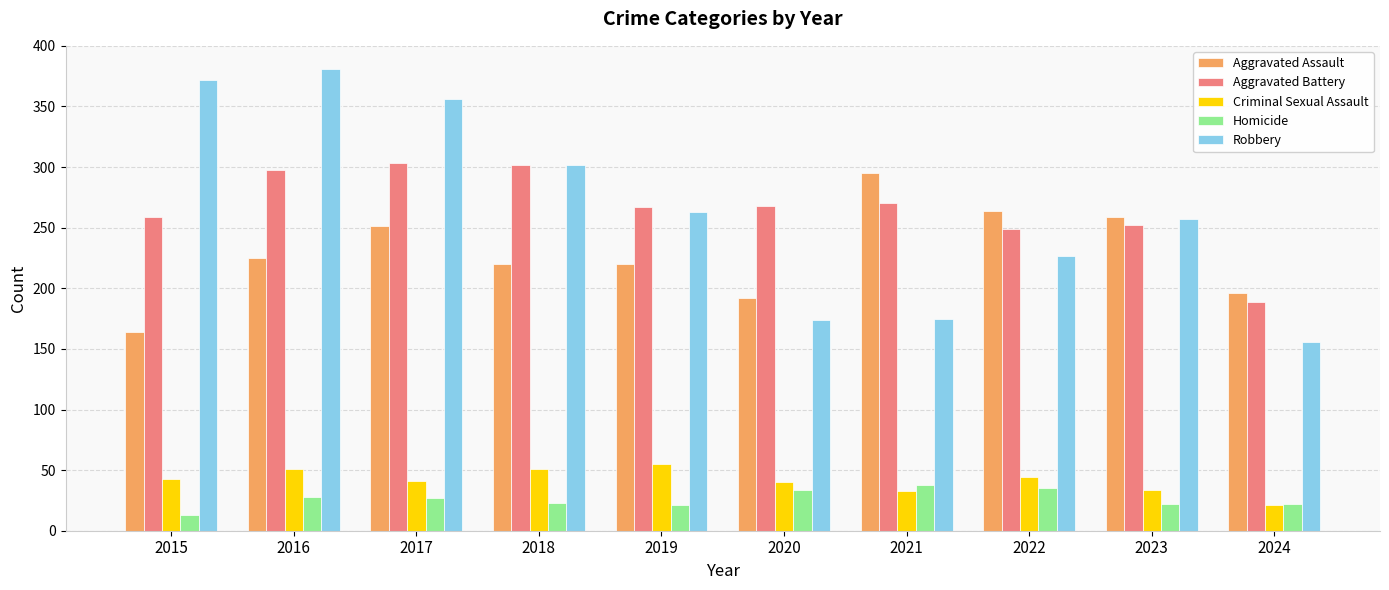

Count the number of data series in this chart.

5